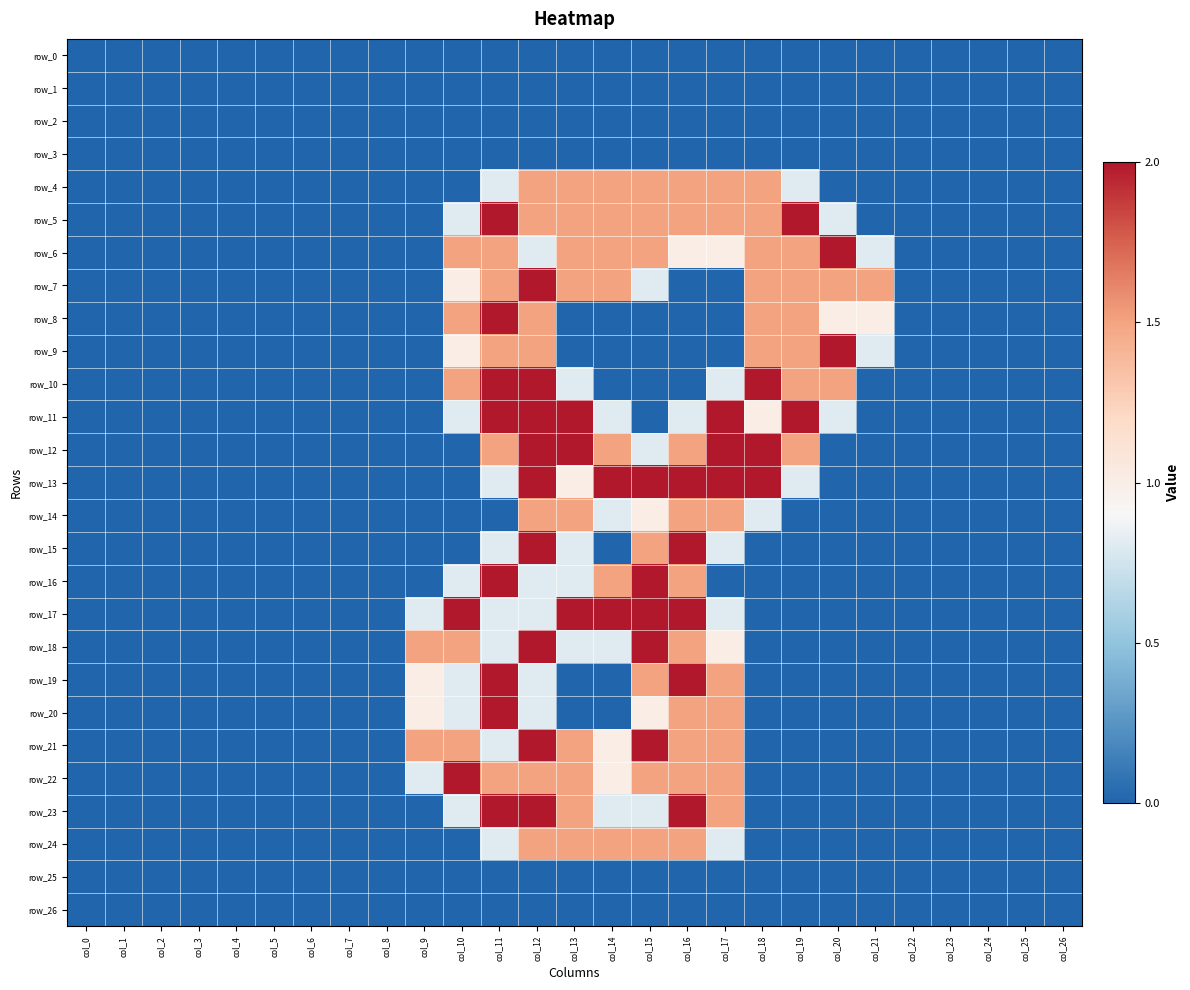

Reading right to left, what are all the values shown in this chart?

row_0: col_26=0.0	col_25=0.0	col_24=0.0	col_23=0.0	col_22=0.0	col_21=0.0	col_20=0.0	col_19=0.0	col_18=0.0	col_17=0.0	col_16=0.0	col_15=0.0	col_14=0.0	col_13=0.0	col_12=0.0	col_11=0.0	col_10=0.0	col_9=0.0	col_8=0.0	col_7=0.0	col_6=0.0	col_5=0.0	col_4=0.0	col_3=0.0	col_2=0.0	col_1=0.0	col_0=0.0
row_1: col_26=0.0	col_25=0.0	col_24=0.0	col_23=0.0	col_22=0.0	col_21=0.0	col_20=0.0	col_19=0.0	col_18=0.0	col_17=0.0	col_16=0.0	col_15=0.0	col_14=0.0	col_13=0.0	col_12=0.0	col_11=0.0	col_10=0.0	col_9=0.0	col_8=0.0	col_7=0.0	col_6=0.0	col_5=0.0	col_4=0.0	col_3=0.0	col_2=0.0	col_1=0.0	col_0=0.0
row_2: col_26=0.0	col_25=0.0	col_24=0.0	col_23=0.0	col_22=0.0	col_21=0.0	col_20=0.0	col_19=0.0	col_18=0.0	col_17=0.0	col_16=0.0	col_15=0.0	col_14=0.0	col_13=0.0	col_12=0.0	col_11=0.0	col_10=0.0	col_9=0.0	col_8=0.0	col_7=0.0	col_6=0.0	col_5=0.0	col_4=0.0	col_3=0.0	col_2=0.0	col_1=0.0	col_0=0.0
row_3: col_26=0.0	col_25=0.0	col_24=0.0	col_23=0.0	col_22=0.0	col_21=0.0	col_20=0.0	col_19=0.0	col_18=0.0	col_17=0.0	col_16=0.0	col_15=0.0	col_14=0.0	col_13=0.0	col_12=0.0	col_11=0.0	col_10=0.0	col_9=0.0	col_8=0.0	col_7=0.0	col_6=0.0	col_5=0.0	col_4=0.0	col_3=0.0	col_2=0.0	col_1=0.0	col_0=0.0
row_4: col_26=0.0	col_25=0.0	col_24=0.0	col_23=0.0	col_22=0.0	col_21=0.0	col_20=0.0	col_19=0.8	col_18=1.5	col_17=1.5	col_16=1.5	col_15=1.5	col_14=1.5	col_13=1.5	col_12=1.5	col_11=0.8	col_10=0.0	col_9=0.0	col_8=0.0	col_7=0.0	col_6=0.0	col_5=0.0	col_4=0.0	col_3=0.0	col_2=0.0	col_1=0.0	col_0=0.0
row_5: col_26=0.0	col_25=0.0	col_24=0.0	col_23=0.0	col_22=0.0	col_21=0.0	col_20=0.8	col_19=2.0	col_18=1.5	col_17=1.5	col_16=1.5	col_15=1.5	col_14=1.5	col_13=1.5	col_12=1.5	col_11=2.0	col_10=0.8	col_9=0.0	col_8=0.0	col_7=0.0	col_6=0.0	col_5=0.0	col_4=0.0	col_3=0.0	col_2=0.0	col_1=0.0	col_0=0.0
row_6: col_26=0.0	col_25=0.0	col_24=0.0	col_23=0.0	col_22=0.0	col_21=0.8	col_20=2.0	col_19=1.5	col_18=1.5	col_17=1.0	col_16=1.0	col_15=1.5	col_14=1.5	col_13=1.5	col_12=0.8	col_11=1.5	col_10=1.5	col_9=0.0	col_8=0.0	col_7=0.0	col_6=0.0	col_5=0.0	col_4=0.0	col_3=0.0	col_2=0.0	col_1=0.0	col_0=0.0
row_7: col_26=0.0	col_25=0.0	col_24=0.0	col_23=0.0	col_22=0.0	col_21=1.5	col_20=1.5	col_19=1.5	col_18=1.5	col_17=0.0	col_16=0.0	col_15=0.8	col_14=1.5	col_13=1.5	col_12=2.0	col_11=1.5	col_10=1.0	col_9=0.0	col_8=0.0	col_7=0.0	col_6=0.0	col_5=0.0	col_4=0.0	col_3=0.0	col_2=0.0	col_1=0.0	col_0=0.0
row_8: col_26=0.0	col_25=0.0	col_24=0.0	col_23=0.0	col_22=0.0	col_21=1.0	col_20=1.0	col_19=1.5	col_18=1.5	col_17=0.0	col_16=0.0	col_15=0.0	col_14=0.0	col_13=0.0	col_12=1.5	col_11=2.0	col_10=1.5	col_9=0.0	col_8=0.0	col_7=0.0	col_6=0.0	col_5=0.0	col_4=0.0	col_3=0.0	col_2=0.0	col_1=0.0	col_0=0.0
row_9: col_26=0.0	col_25=0.0	col_24=0.0	col_23=0.0	col_22=0.0	col_21=0.8	col_20=2.0	col_19=1.5	col_18=1.5	col_17=0.0	col_16=0.0	col_15=0.0	col_14=0.0	col_13=0.0	col_12=1.5	col_11=1.5	col_10=1.0	col_9=0.0	col_8=0.0	col_7=0.0	col_6=0.0	col_5=0.0	col_4=0.0	col_3=0.0	col_2=0.0	col_1=0.0	col_0=0.0
row_10: col_26=0.0	col_25=0.0	col_24=0.0	col_23=0.0	col_22=0.0	col_21=0.0	col_20=1.5	col_19=1.5	col_18=2.0	col_17=0.8	col_16=0.0	col_15=0.0	col_14=0.0	col_13=0.8	col_12=2.0	col_11=2.0	col_10=1.5	col_9=0.0	col_8=0.0	col_7=0.0	col_6=0.0	col_5=0.0	col_4=0.0	col_3=0.0	col_2=0.0	col_1=0.0	col_0=0.0
row_11: col_26=0.0	col_25=0.0	col_24=0.0	col_23=0.0	col_22=0.0	col_21=0.0	col_20=0.8	col_19=2.0	col_18=1.0	col_17=2.0	col_16=0.8	col_15=0.0	col_14=0.8	col_13=2.0	col_12=2.0	col_11=2.0	col_10=0.8	col_9=0.0	col_8=0.0	col_7=0.0	col_6=0.0	col_5=0.0	col_4=0.0	col_3=0.0	col_2=0.0	col_1=0.0	col_0=0.0
row_12: col_26=0.0	col_25=0.0	col_24=0.0	col_23=0.0	col_22=0.0	col_21=0.0	col_20=0.0	col_19=1.5	col_18=2.0	col_17=2.0	col_16=1.5	col_15=0.8	col_14=1.5	col_13=2.0	col_12=2.0	col_11=1.5	col_10=0.0	col_9=0.0	col_8=0.0	col_7=0.0	col_6=0.0	col_5=0.0	col_4=0.0	col_3=0.0	col_2=0.0	col_1=0.0	col_0=0.0
row_13: col_26=0.0	col_25=0.0	col_24=0.0	col_23=0.0	col_22=0.0	col_21=0.0	col_20=0.0	col_19=0.8	col_18=2.0	col_17=2.0	col_16=2.0	col_15=2.0	col_14=2.0	col_13=1.0	col_12=2.0	col_11=0.8	col_10=0.0	col_9=0.0	col_8=0.0	col_7=0.0	col_6=0.0	col_5=0.0	col_4=0.0	col_3=0.0	col_2=0.0	col_1=0.0	col_0=0.0
row_14: col_26=0.0	col_25=0.0	col_24=0.0	col_23=0.0	col_22=0.0	col_21=0.0	col_20=0.0	col_19=0.0	col_18=0.8	col_17=1.5	col_16=1.5	col_15=1.0	col_14=0.8	col_13=1.5	col_12=1.5	col_11=0.0	col_10=0.0	col_9=0.0	col_8=0.0	col_7=0.0	col_6=0.0	col_5=0.0	col_4=0.0	col_3=0.0	col_2=0.0	col_1=0.0	col_0=0.0
row_15: col_26=0.0	col_25=0.0	col_24=0.0	col_23=0.0	col_22=0.0	col_21=0.0	col_20=0.0	col_19=0.0	col_18=0.0	col_17=0.8	col_16=2.0	col_15=1.5	col_14=0.0	col_13=0.8	col_12=2.0	col_11=0.8	col_10=0.0	col_9=0.0	col_8=0.0	col_7=0.0	col_6=0.0	col_5=0.0	col_4=0.0	col_3=0.0	col_2=0.0	col_1=0.0	col_0=0.0
row_16: col_26=0.0	col_25=0.0	col_24=0.0	col_23=0.0	col_22=0.0	col_21=0.0	col_20=0.0	col_19=0.0	col_18=0.0	col_17=0.0	col_16=1.5	col_15=2.0	col_14=1.5	col_13=0.8	col_12=0.8	col_11=2.0	col_10=0.8	col_9=0.0	col_8=0.0	col_7=0.0	col_6=0.0	col_5=0.0	col_4=0.0	col_3=0.0	col_2=0.0	col_1=0.0	col_0=0.0
row_17: col_26=0.0	col_25=0.0	col_24=0.0	col_23=0.0	col_22=0.0	col_21=0.0	col_20=0.0	col_19=0.0	col_18=0.0	col_17=0.8	col_16=2.0	col_15=2.0	col_14=2.0	col_13=2.0	col_12=0.8	col_11=0.8	col_10=2.0	col_9=0.8	col_8=0.0	col_7=0.0	col_6=0.0	col_5=0.0	col_4=0.0	col_3=0.0	col_2=0.0	col_1=0.0	col_0=0.0
row_18: col_26=0.0	col_25=0.0	col_24=0.0	col_23=0.0	col_22=0.0	col_21=0.0	col_20=0.0	col_19=0.0	col_18=0.0	col_17=1.0	col_16=1.5	col_15=2.0	col_14=0.8	col_13=0.8	col_12=2.0	col_11=0.8	col_10=1.5	col_9=1.5	col_8=0.0	col_7=0.0	col_6=0.0	col_5=0.0	col_4=0.0	col_3=0.0	col_2=0.0	col_1=0.0	col_0=0.0
row_19: col_26=0.0	col_25=0.0	col_24=0.0	col_23=0.0	col_22=0.0	col_21=0.0	col_20=0.0	col_19=0.0	col_18=0.0	col_17=1.5	col_16=2.0	col_15=1.5	col_14=0.0	col_13=0.0	col_12=0.8	col_11=2.0	col_10=0.8	col_9=1.0	col_8=0.0	col_7=0.0	col_6=0.0	col_5=0.0	col_4=0.0	col_3=0.0	col_2=0.0	col_1=0.0	col_0=0.0
row_20: col_26=0.0	col_25=0.0	col_24=0.0	col_23=0.0	col_22=0.0	col_21=0.0	col_20=0.0	col_19=0.0	col_18=0.0	col_17=1.5	col_16=1.5	col_15=1.0	col_14=0.0	col_13=0.0	col_12=0.8	col_11=2.0	col_10=0.8	col_9=1.0	col_8=0.0	col_7=0.0	col_6=0.0	col_5=0.0	col_4=0.0	col_3=0.0	col_2=0.0	col_1=0.0	col_0=0.0
row_21: col_26=0.0	col_25=0.0	col_24=0.0	col_23=0.0	col_22=0.0	col_21=0.0	col_20=0.0	col_19=0.0	col_18=0.0	col_17=1.5	col_16=1.5	col_15=2.0	col_14=1.0	col_13=1.5	col_12=2.0	col_11=0.8	col_10=1.5	col_9=1.5	col_8=0.0	col_7=0.0	col_6=0.0	col_5=0.0	col_4=0.0	col_3=0.0	col_2=0.0	col_1=0.0	col_0=0.0
row_22: col_26=0.0	col_25=0.0	col_24=0.0	col_23=0.0	col_22=0.0	col_21=0.0	col_20=0.0	col_19=0.0	col_18=0.0	col_17=1.5	col_16=1.5	col_15=1.5	col_14=1.0	col_13=1.5	col_12=1.5	col_11=1.5	col_10=2.0	col_9=0.8	col_8=0.0	col_7=0.0	col_6=0.0	col_5=0.0	col_4=0.0	col_3=0.0	col_2=0.0	col_1=0.0	col_0=0.0
row_23: col_26=0.0	col_25=0.0	col_24=0.0	col_23=0.0	col_22=0.0	col_21=0.0	col_20=0.0	col_19=0.0	col_18=0.0	col_17=1.5	col_16=2.0	col_15=0.8	col_14=0.8	col_13=1.5	col_12=2.0	col_11=2.0	col_10=0.8	col_9=0.0	col_8=0.0	col_7=0.0	col_6=0.0	col_5=0.0	col_4=0.0	col_3=0.0	col_2=0.0	col_1=0.0	col_0=0.0
row_24: col_26=0.0	col_25=0.0	col_24=0.0	col_23=0.0	col_22=0.0	col_21=0.0	col_20=0.0	col_19=0.0	col_18=0.0	col_17=0.8	col_16=1.5	col_15=1.5	col_14=1.5	col_13=1.5	col_12=1.5	col_11=0.8	col_10=0.0	col_9=0.0	col_8=0.0	col_7=0.0	col_6=0.0	col_5=0.0	col_4=0.0	col_3=0.0	col_2=0.0	col_1=0.0	col_0=0.0
row_25: col_26=0.0	col_25=0.0	col_24=0.0	col_23=0.0	col_22=0.0	col_21=0.0	col_20=0.0	col_19=0.0	col_18=0.0	col_17=0.0	col_16=0.0	col_15=0.0	col_14=0.0	col_13=0.0	col_12=0.0	col_11=0.0	col_10=0.0	col_9=0.0	col_8=0.0	col_7=0.0	col_6=0.0	col_5=0.0	col_4=0.0	col_3=0.0	col_2=0.0	col_1=0.0	col_0=0.0
row_26: col_26=0.0	col_25=0.0	col_24=0.0	col_23=0.0	col_22=0.0	col_21=0.0	col_20=0.0	col_19=0.0	col_18=0.0	col_17=0.0	col_16=0.0	col_15=0.0	col_14=0.0	col_13=0.0	col_12=0.0	col_11=0.0	col_10=0.0	col_9=0.0	col_8=0.0	col_7=0.0	col_6=0.0	col_5=0.0	col_4=0.0	col_3=0.0	col_2=0.0	col_1=0.0	col_0=0.0